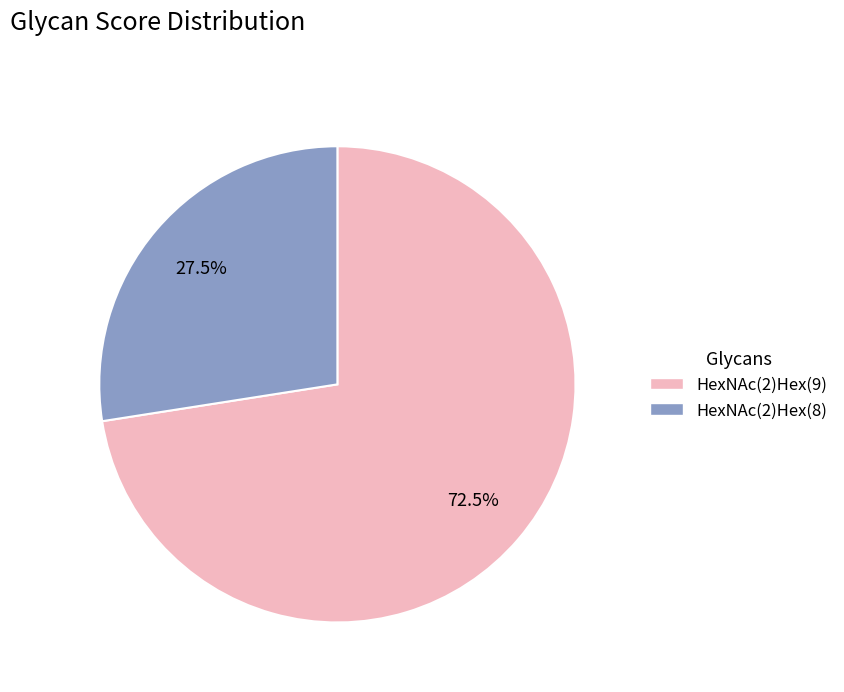

Which has a higher value, HexNAc(2)Hex(9) or HexNAc(2)Hex(8)?

HexNAc(2)Hex(9)